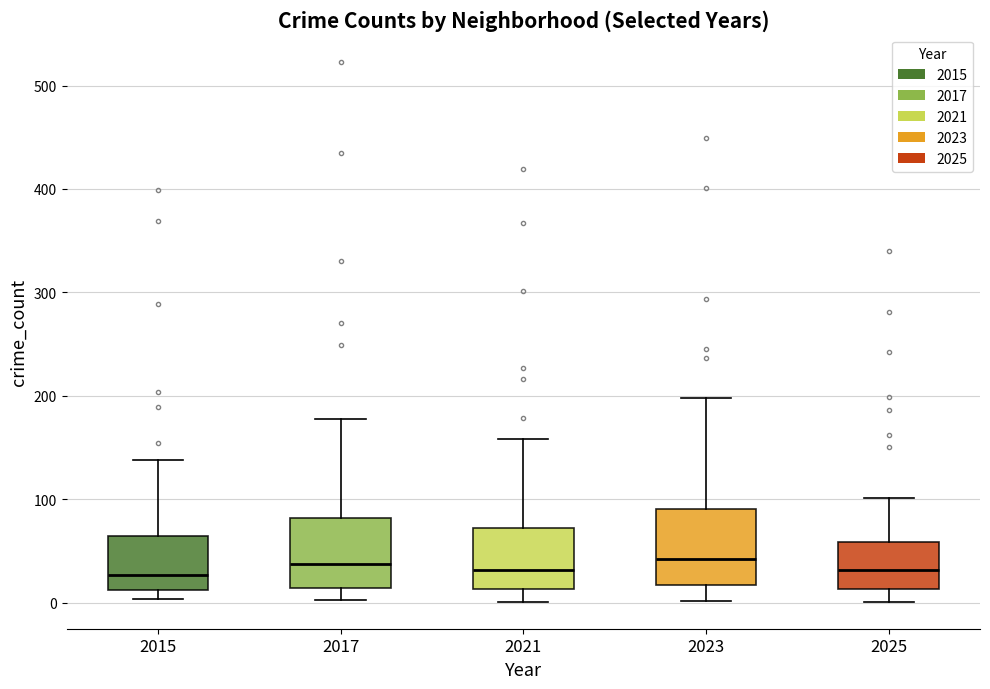

Reading left to right, transcribe this box plot: for each box, give where its median line is, the range the box spans, and where its two whiskers end, as read against the y-axis. The values are not printed on the chart, so give them approximately, as read against the axis.

2015: median 30, box 10 to 70, whiskers 0 to 140
2017: median 40, box 10 to 80, whiskers 0 to 180
2021: median 30, box 10 to 70, whiskers 0 to 160
2023: median 40, box 20 to 90, whiskers 0 to 200
2025: median 30, box 10 to 60, whiskers 0 to 100